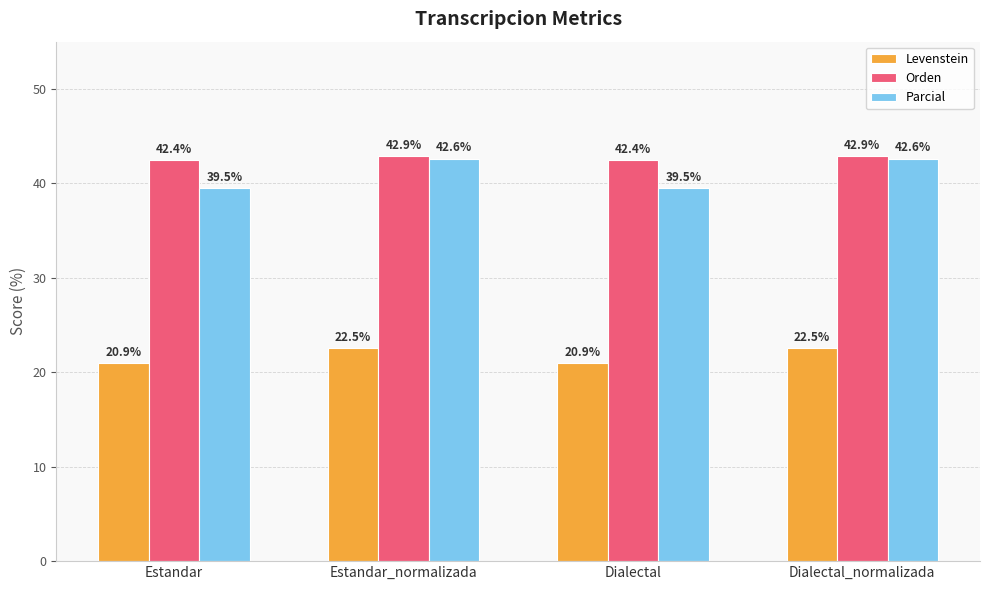

Rank the series by their maximum value, from highest to lowest.

Orden, Parcial, Levenstein